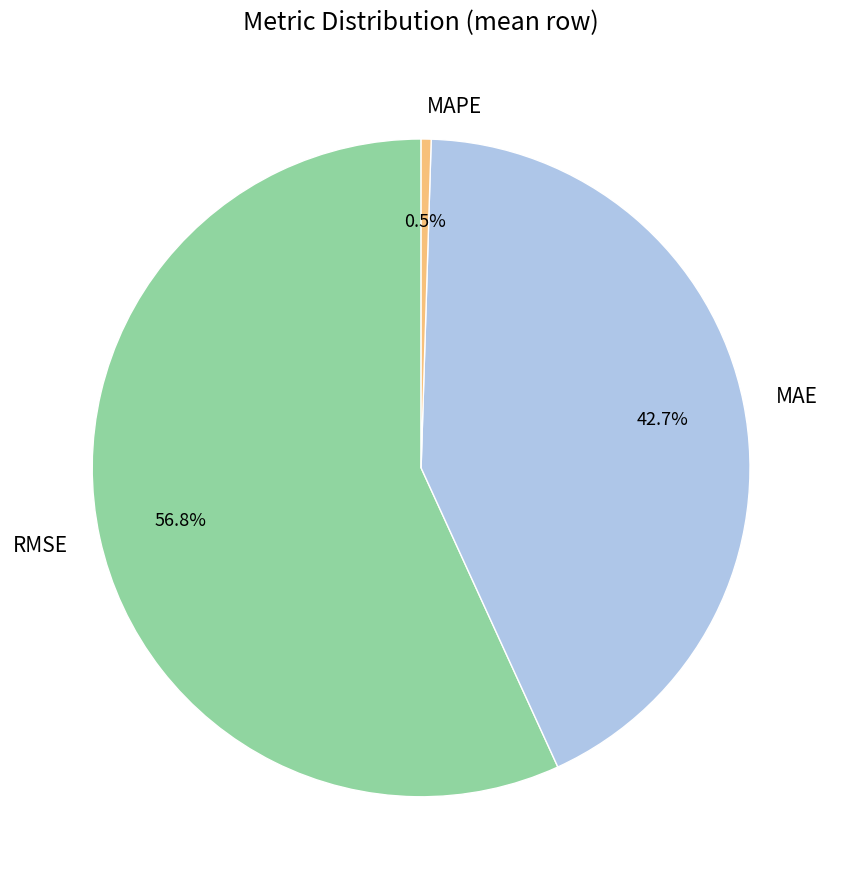

Is RMSE the majority of the pie?

Yes